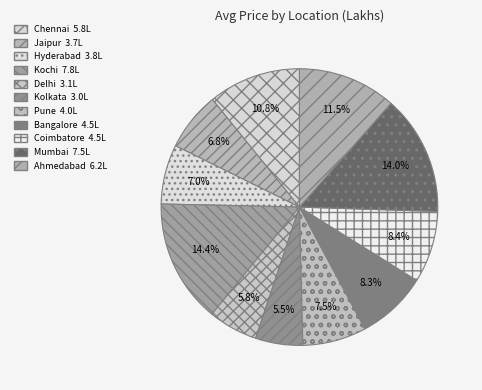

How much of the chart is everything except Chennai?

89.2%